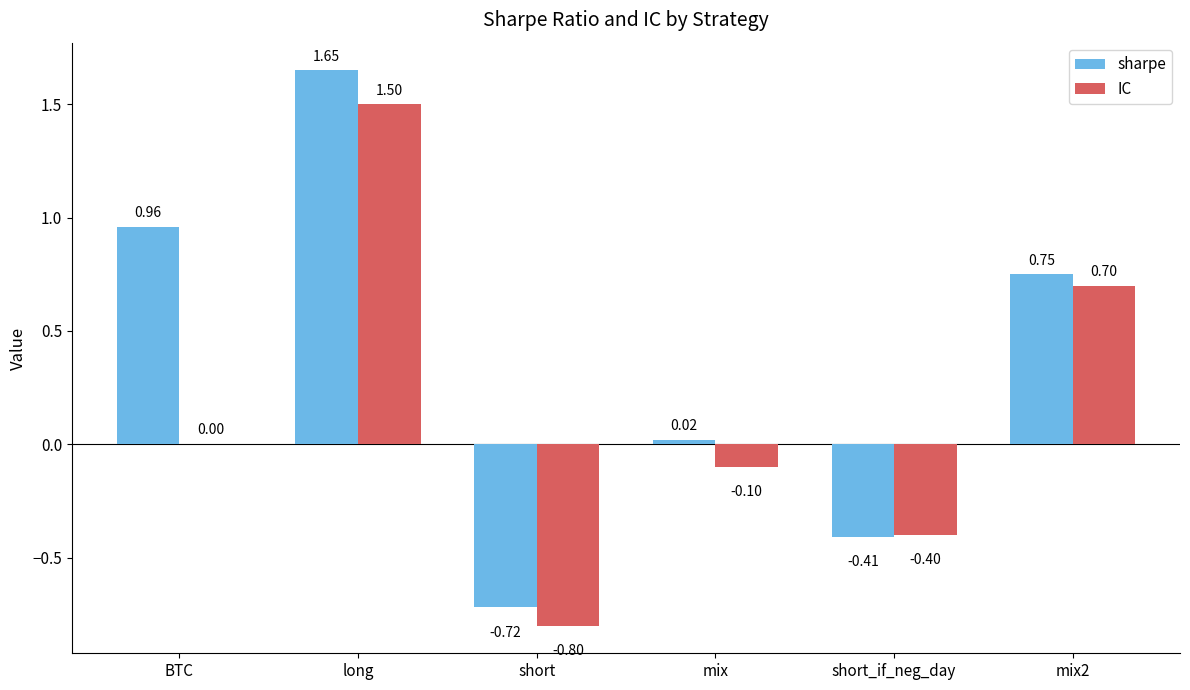

Where is IC nearest to the value 0?

BTC